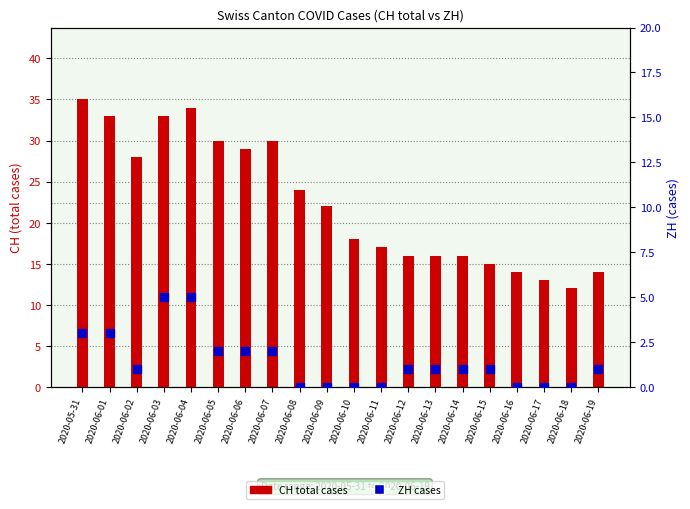

What are all the series names shown in the legend?

CH total cases, ZH cases